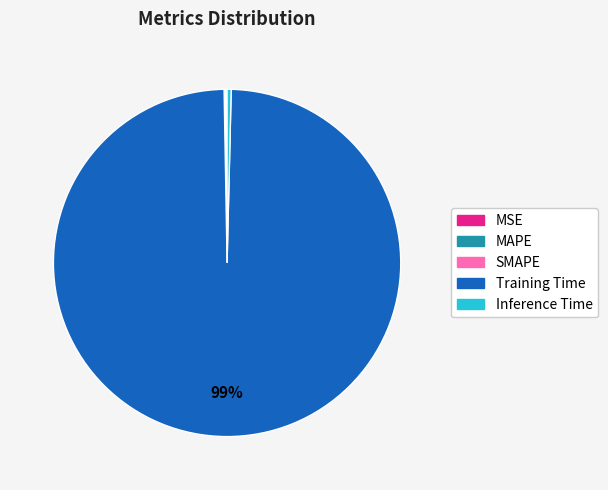

Which slice represents more than half of the pie?

Training Time